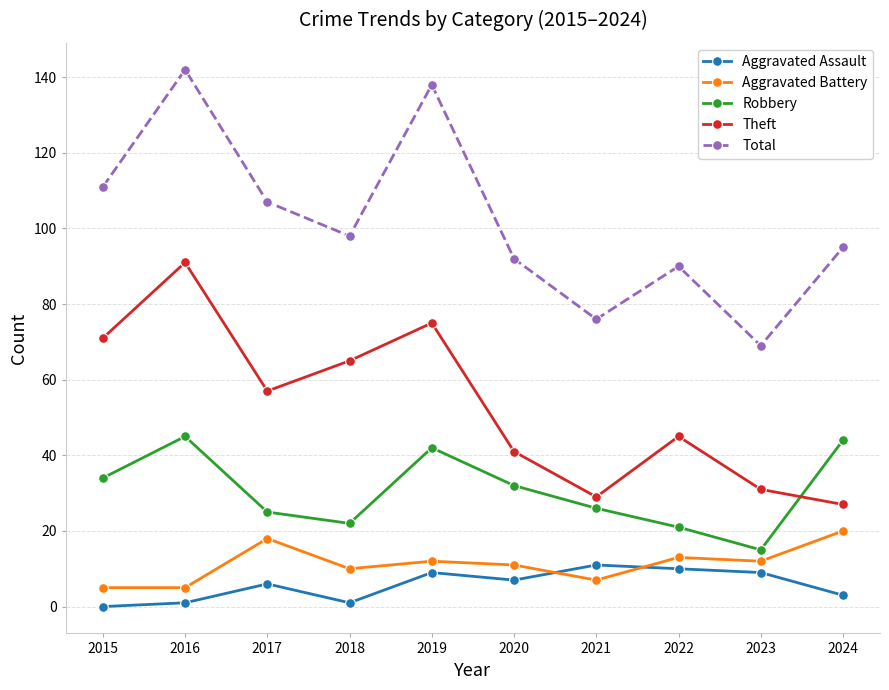

Reading left to right, what are all the values shown in this chart?

Aggravated Assault: 0	1	6	1	9	7	11	10	9	3
Aggravated Battery: 5	5	18	10	12	11	7	13	12	20
Robbery: 34	45	25	22	42	32	26	21	15	44
Theft: 71	91	57	65	75	41	29	45	31	27
Total: 111	142	107	98	138	92	76	90	69	95